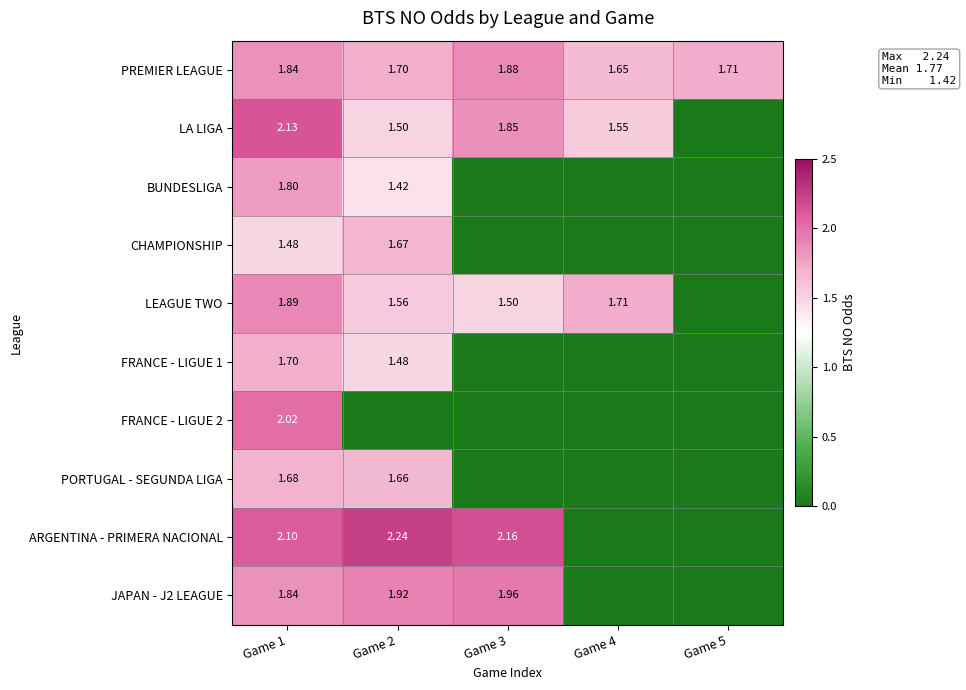

The LEAGUE TWO series shows 0.8 at Game 5. True or false?

False